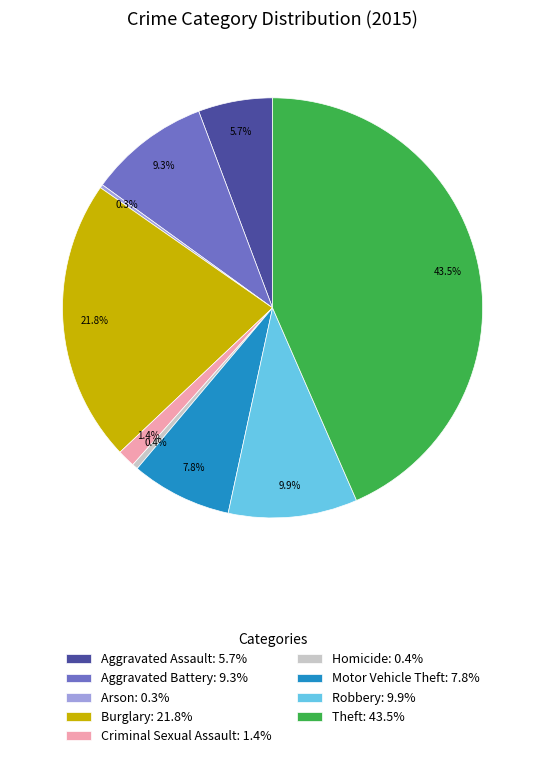

What percentage is the Aggravated Assault slice, to the nearest percent?

6%